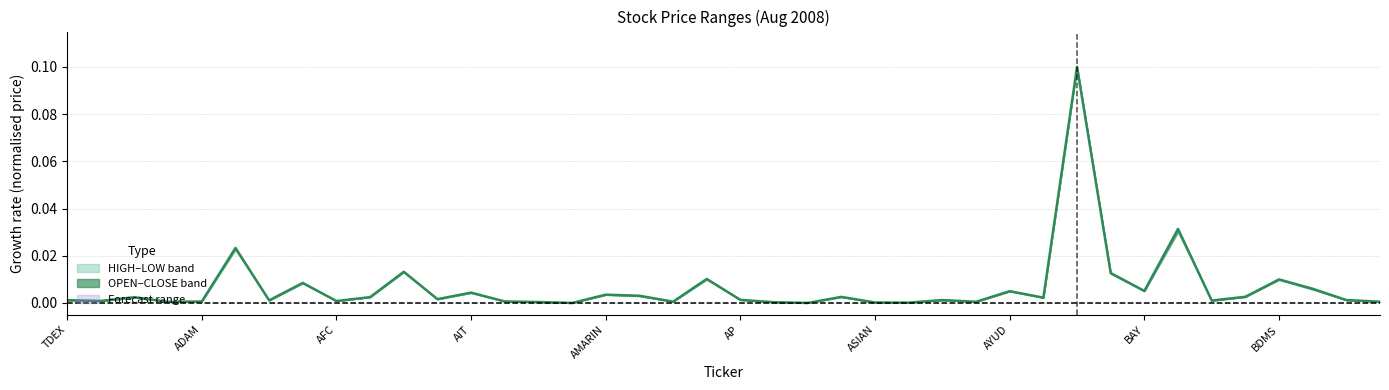

How many lines are shown in the chart?

1